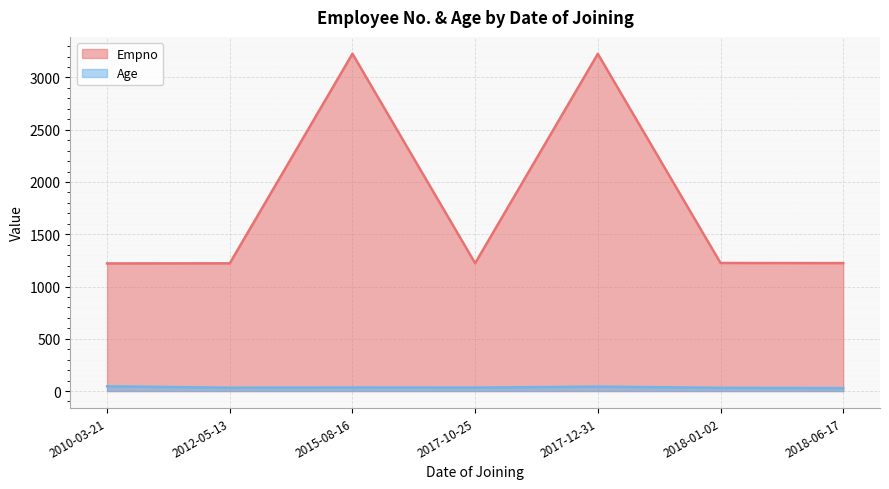

Where is Age nearest to the value 36?

2018-06-17